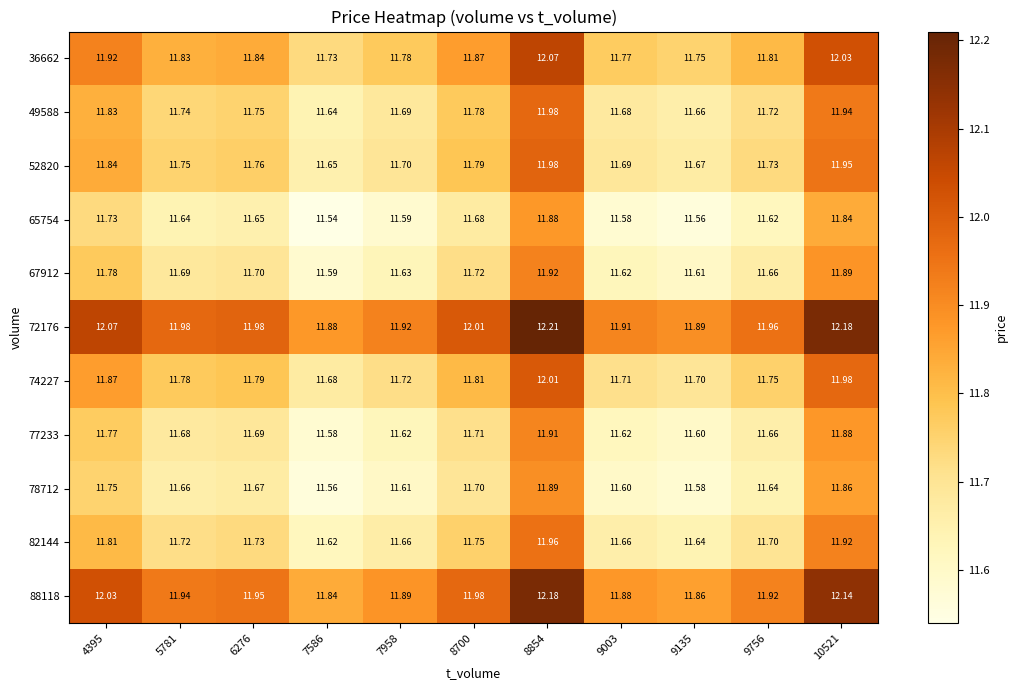

Reading right to left, transcribe all the data shown in this chart.

36662: 10521=12.0	9756=11.8	9135=11.8	9003=11.8	8854=12.1	8700=11.9	7958=11.8	7586=11.7	6276=11.8	5781=11.8	4395=11.9
49588: 10521=11.9	9756=11.7	9135=11.7	9003=11.7	8854=12.0	8700=11.8	7958=11.7	7586=11.6	6276=11.8	5781=11.7	4395=11.8
52820: 10521=11.9	9756=11.7	9135=11.7	9003=11.7	8854=12.0	8700=11.8	7958=11.7	7586=11.7	6276=11.8	5781=11.8	4395=11.8
65754: 10521=11.8	9756=11.6	9135=11.6	9003=11.6	8854=11.9	8700=11.7	7958=11.6	7586=11.5	6276=11.7	5781=11.6	4395=11.7
67912: 10521=11.9	9756=11.7	9135=11.6	9003=11.6	8854=11.9	8700=11.7	7958=11.6	7586=11.6	6276=11.7	5781=11.7	4395=11.8
72176: 10521=12.2	9756=12.0	9135=11.9	9003=11.9	8854=12.2	8700=12.0	7958=11.9	7586=11.9	6276=12.0	5781=12.0	4395=12.1
74227: 10521=12.0	9756=11.8	9135=11.7	9003=11.7	8854=12.0	8700=11.8	7958=11.7	7586=11.7	6276=11.8	5781=11.8	4395=11.9
77233: 10521=11.9	9756=11.7	9135=11.6	9003=11.6	8854=11.9	8700=11.7	7958=11.6	7586=11.6	6276=11.7	5781=11.7	4395=11.8
78712: 10521=11.9	9756=11.6	9135=11.6	9003=11.6	8854=11.9	8700=11.7	7958=11.6	7586=11.6	6276=11.7	5781=11.7	4395=11.8
82144: 10521=11.9	9756=11.7	9135=11.6	9003=11.7	8854=12.0	8700=11.8	7958=11.7	7586=11.6	6276=11.7	5781=11.7	4395=11.8
88118: 10521=12.1	9756=11.9	9135=11.9	9003=11.9	8854=12.2	8700=12.0	7958=11.9	7586=11.8	6276=11.9	5781=11.9	4395=12.0